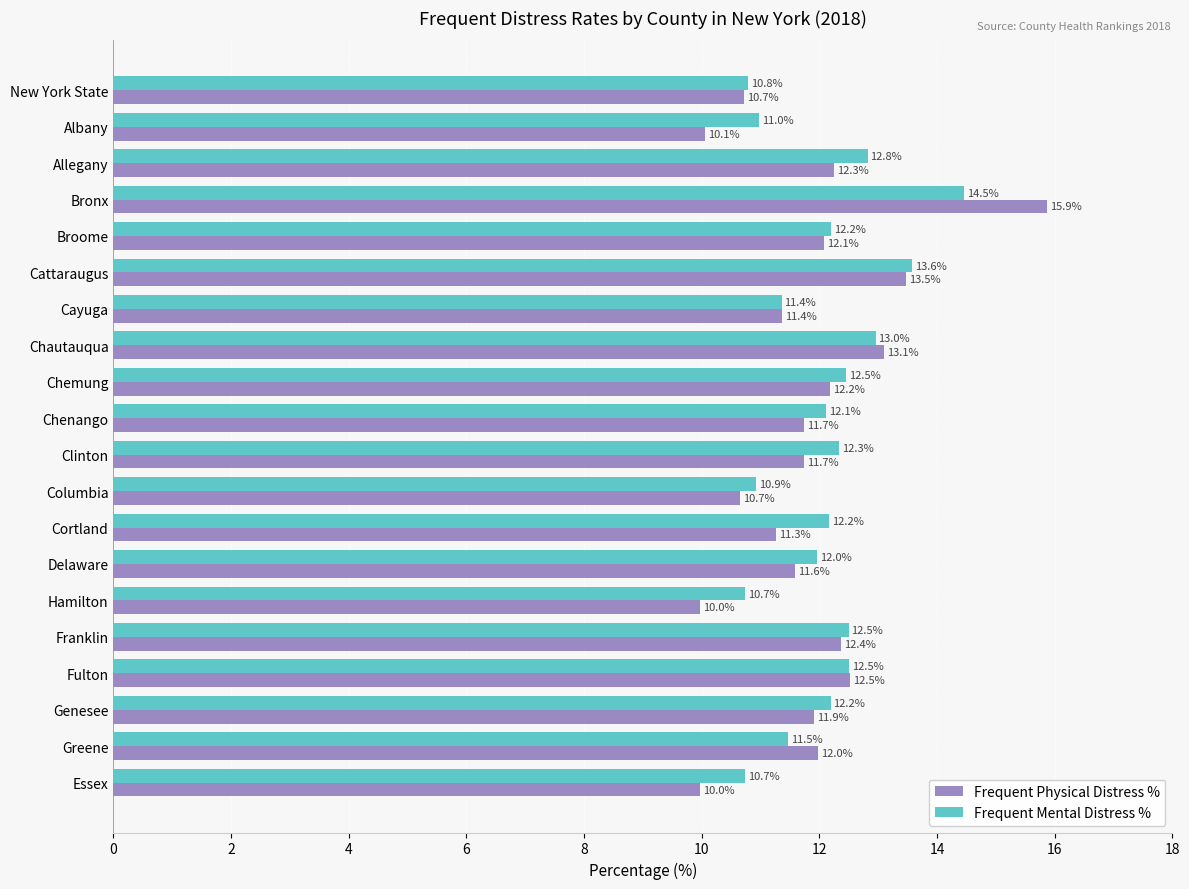

Which label corresponds to the largest value in the chart?

Bronx